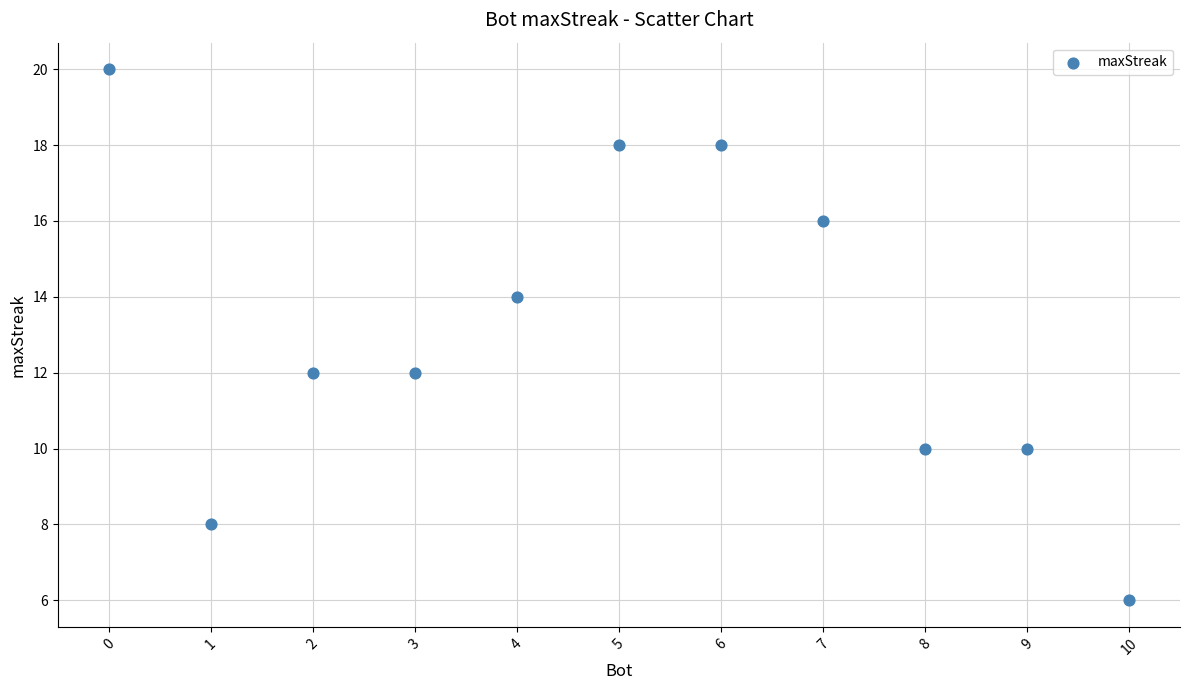

What is the range of X values (max minus min)?

10